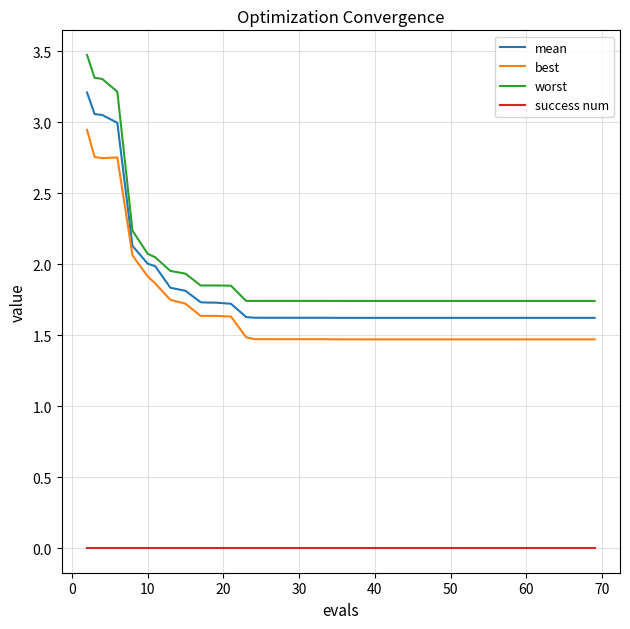

What is the difference between the maximum and minimum values in the best series?

1.5